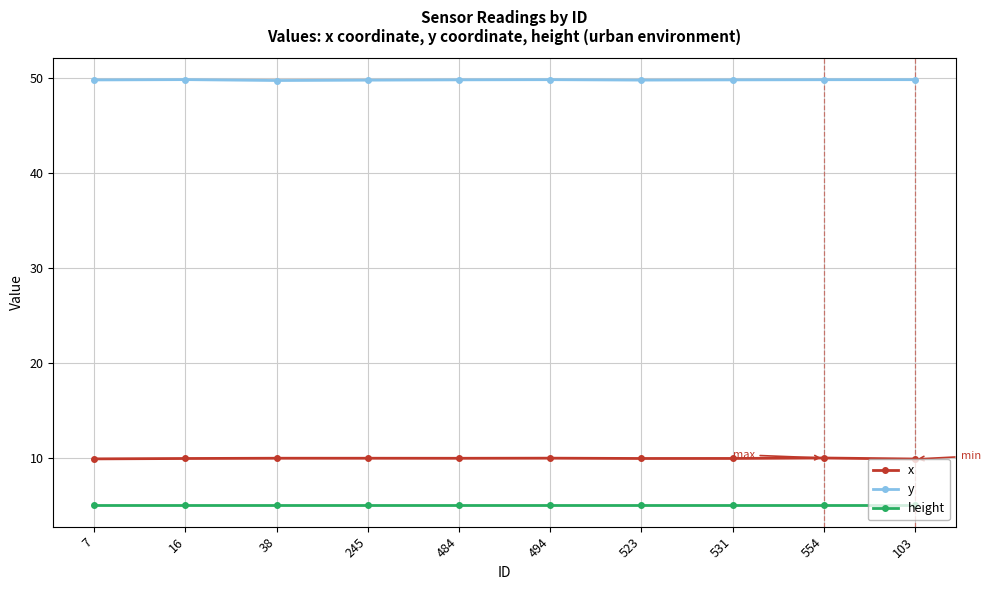

What is the highest value of the y series?

49.8